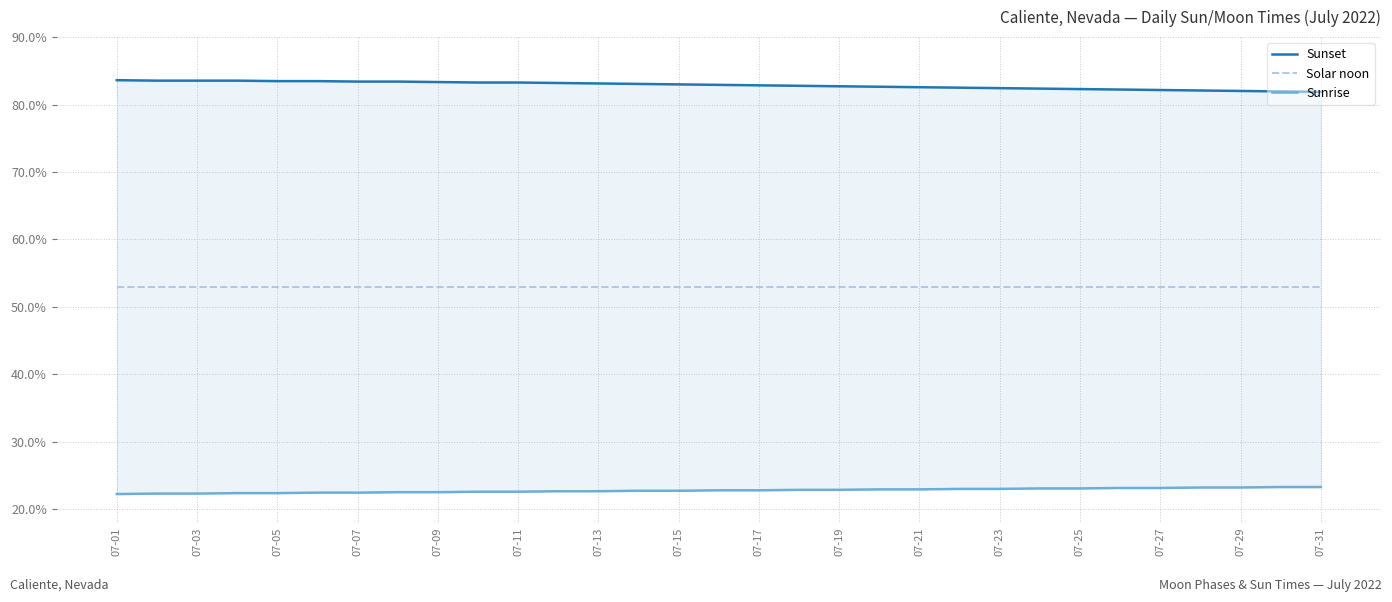

Reading left to right, extract all data points from this chart.

Sunset: 0.8	0.8	0.8	0.8	0.8	0.8	0.8	0.8	0.8	0.8	0.8	0.8	0.8	0.8	0.8	0.8	0.8	0.8	0.8	0.8	0.8	0.8	0.8	0.8	0.8	0.8	0.8	0.8	0.8	0.8	0.8
Solar noon: 0.5	0.5	0.5	0.5	0.5	0.5	0.5	0.5	0.5	0.5	0.5	0.5	0.5	0.5	0.5	0.5	0.5	0.5	0.5	0.5	0.5	0.5	0.5	0.5	0.5	0.5	0.5	0.5	0.5	0.5	0.5
Sunrise: 0.2	0.2	0.2	0.2	0.2	0.2	0.2	0.2	0.2	0.2	0.2	0.2	0.2	0.2	0.2	0.2	0.2	0.2	0.2	0.2	0.2	0.2	0.2	0.2	0.2	0.2	0.2	0.2	0.2	0.2	0.2